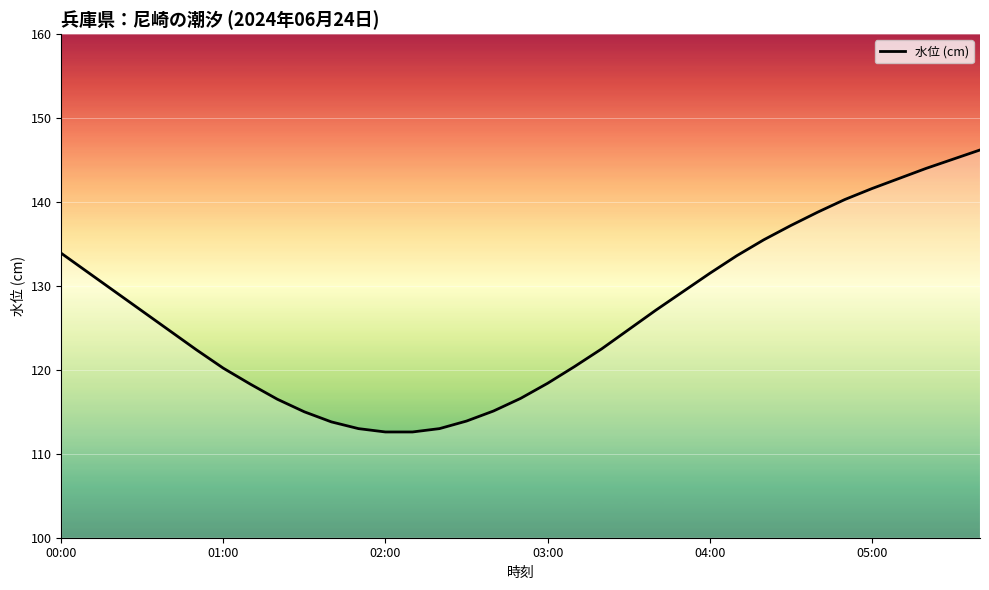

What is the difference between the maximum and minimum values?

33.6